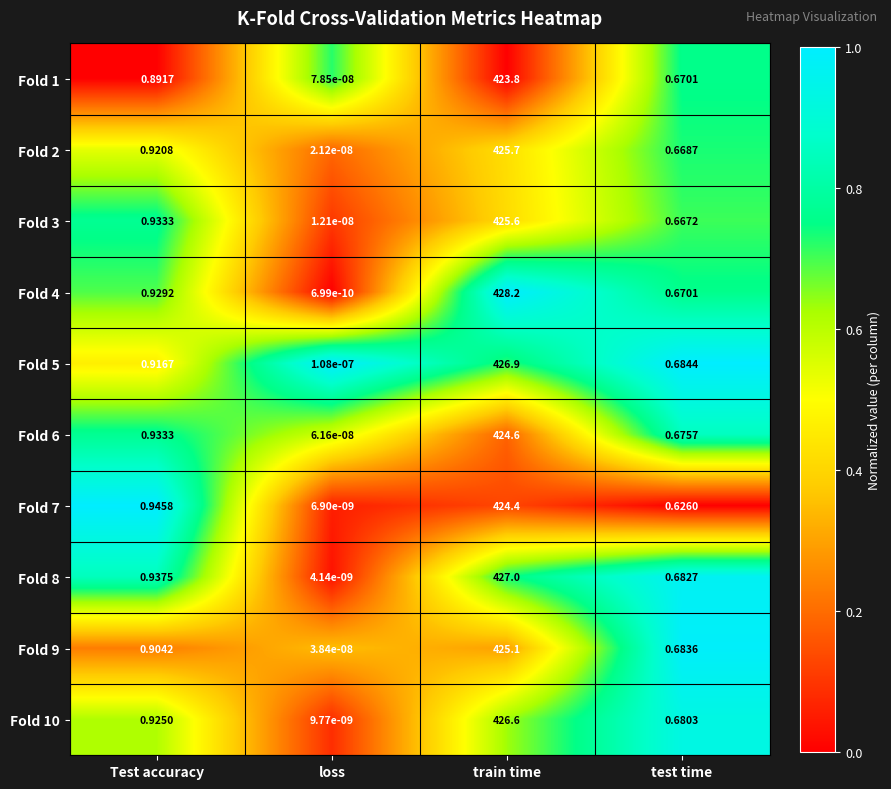

At which label does Fold 9 reach its peak?

train time